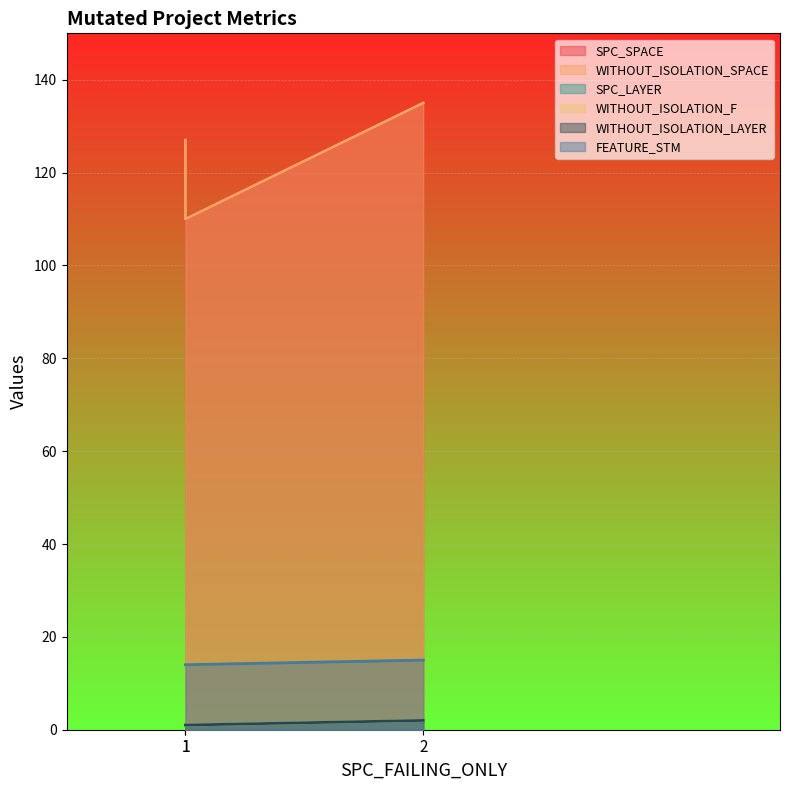

What is the difference between the WITHOUT_ISOLATION_LAYER values at 2 and 1?

1